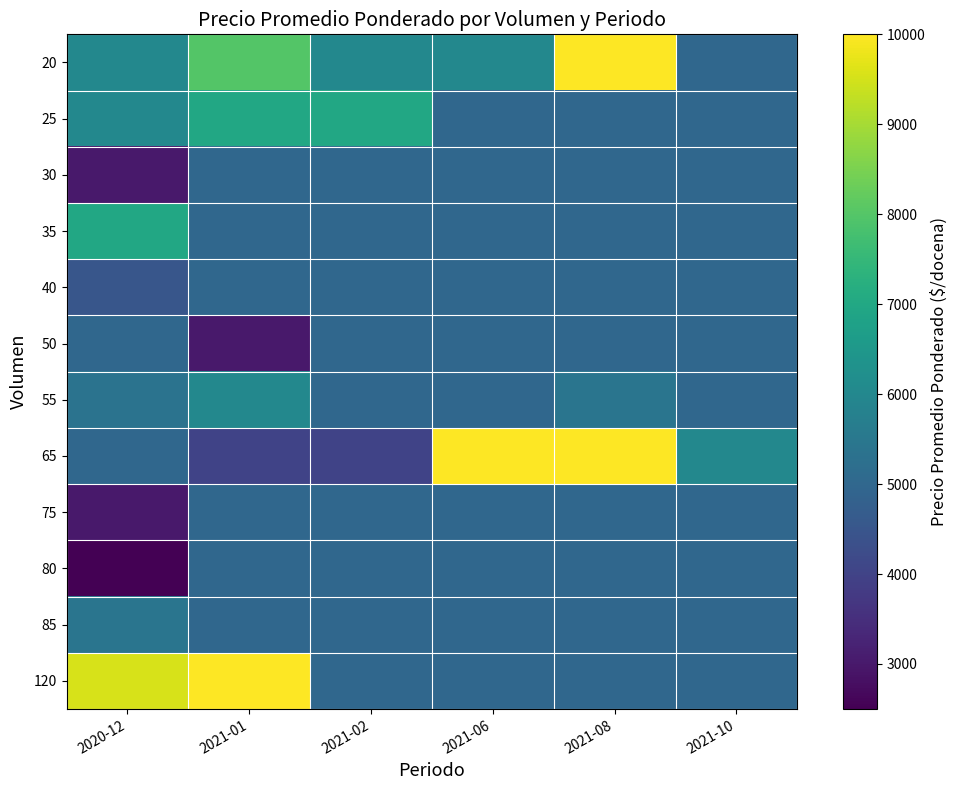

Reading right to left, extract all data points from this chart.

20: 2021-10=5000	2021-08=10000	2021-06=6000	2021-02=6000	2021-01=8000	2020-12=6000
25: 2021-10=5000	2021-08=5000	2021-06=5000	2021-02=7000	2021-01=7000	2020-12=6000
30: 2021-10=5000	2021-08=5000	2021-06=5000	2021-02=5000	2021-01=5000	2020-12=3000
35: 2021-10=5000	2021-08=5000	2021-06=5000	2021-02=5000	2021-01=5000	2020-12=7000
40: 2021-10=5000	2021-08=5000	2021-06=5000	2021-02=5000	2021-01=5000	2020-12=4500
50: 2021-10=5000	2021-08=5000	2021-06=5000	2021-02=5000	2021-01=3000	2020-12=5000
55: 2021-10=5000	2021-08=5412	2021-06=5000	2021-02=5000	2021-01=6000	2020-12=5364
65: 2021-10=6000	2021-08=10000	2021-06=10000	2021-02=4000	2021-01=4000	2020-12=5000
75: 2021-10=5000	2021-08=5000	2021-06=5000	2021-02=5000	2021-01=5000	2020-12=3000
80: 2021-10=5000	2021-08=5000	2021-06=5000	2021-02=5000	2021-01=5000	2020-12=2500
85: 2021-10=5000	2021-08=5000	2021-06=5000	2021-02=5000	2021-01=5000	2020-12=5412
120: 2021-10=5000	2021-08=5000	2021-06=5000	2021-02=5000	2021-01=10000	2020-12=9542